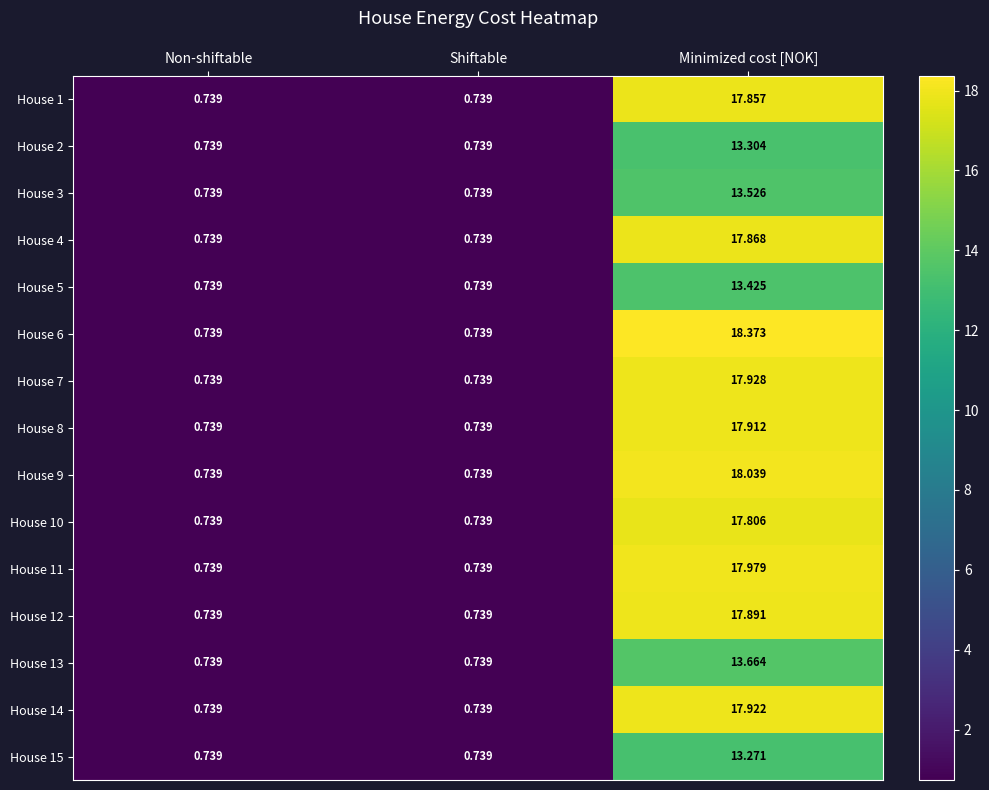

Which category has the highest value across all series?

Minimized cost [NOK]